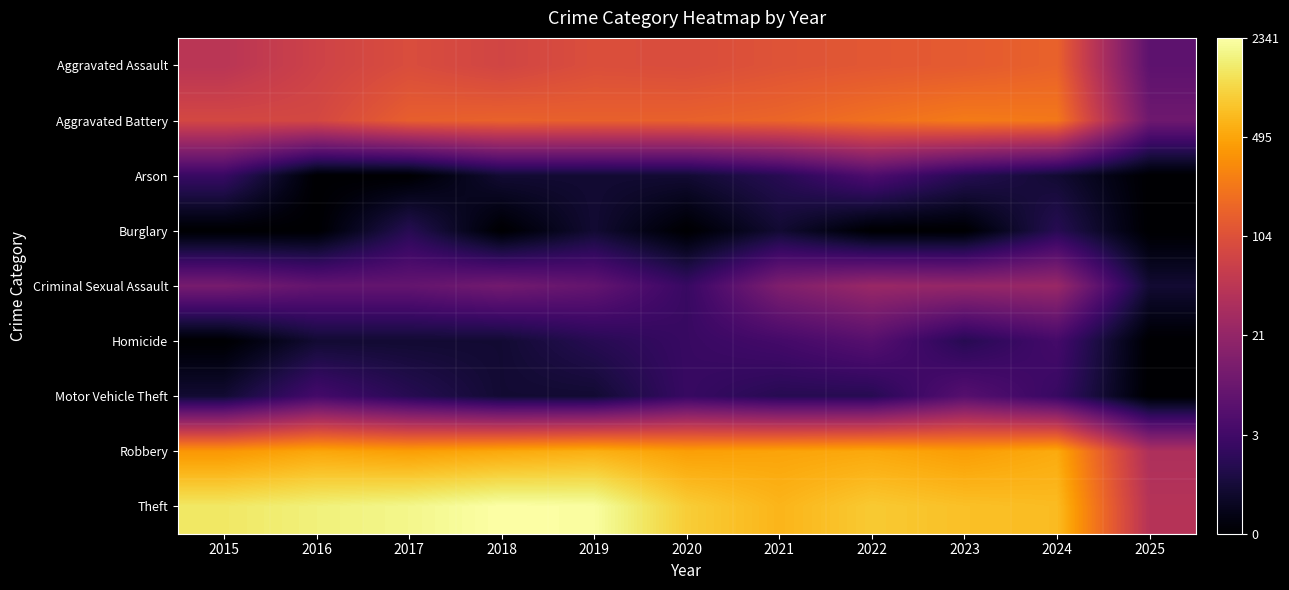

Reading left to right, extract all data points from this chart.

Aggravated Assault: 2015=3.9	2016=4.3	2017=4.6	2018=4.4	2019=4.6	2020=4.6	2021=4.7	2022=4.8	2023=4.9	2024=5.0	2025=2.1
Aggravated Battery: 2015=4.4	2016=4.4	2017=5.0	2018=5.0	2019=5.0	2020=5.0	2021=5.1	2022=5.3	2023=5.5	2024=5.5	2025=2.4
Arson: 2015=1.4	2016=0.0	2017=0.0	2018=0.7	2019=0.7	2020=0.7	2021=1.1	2022=1.8	2023=1.1	2024=0.7	2025=0.0
Burglary: 2015=0.0	2016=0.0	2017=1.1	2018=0.0	2019=0.7	2020=0.0	2021=0.7	2022=0.0	2023=0.0	2024=1.1	2025=0.0
Criminal Sexual Assault: 2015=2.6	2016=2.2	2017=2.2	2018=2.5	2019=2.2	2020=1.4	2021=2.7	2022=3.2	2023=3.1	2024=3.2	2025=0.7
Homicide: 2015=0.0	2016=0.7	2017=0.7	2018=0.7	2019=1.1	2020=1.4	2021=1.6	2022=1.9	2023=1.1	2024=1.6	2025=0.0
Motor Vehicle Theft: 2015=0.7	2016=1.6	2017=1.1	2018=0.7	2019=0.7	2020=1.4	2021=1.1	2022=1.1	2023=1.9	2024=1.4	2025=0.0
Robbery: 2015=6.0	2016=6.2	2017=6.1	2018=6.3	2019=6.4	2020=6.1	2021=6.2	2022=6.3	2023=6.1	2024=6.3	2025=3.6
Theft: 2015=7.3	2016=7.4	2017=7.5	2018=7.8	2019=7.7	2020=6.8	2021=6.5	2022=6.8	2023=6.6	2024=6.6	2025=3.8